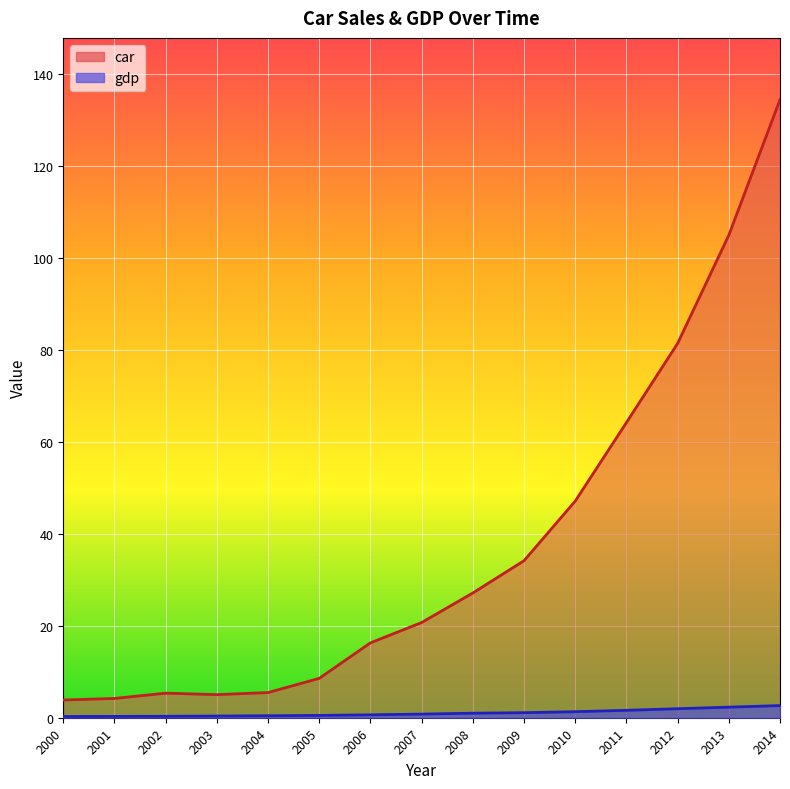

What is the maximum value shown in the chart?

134.3